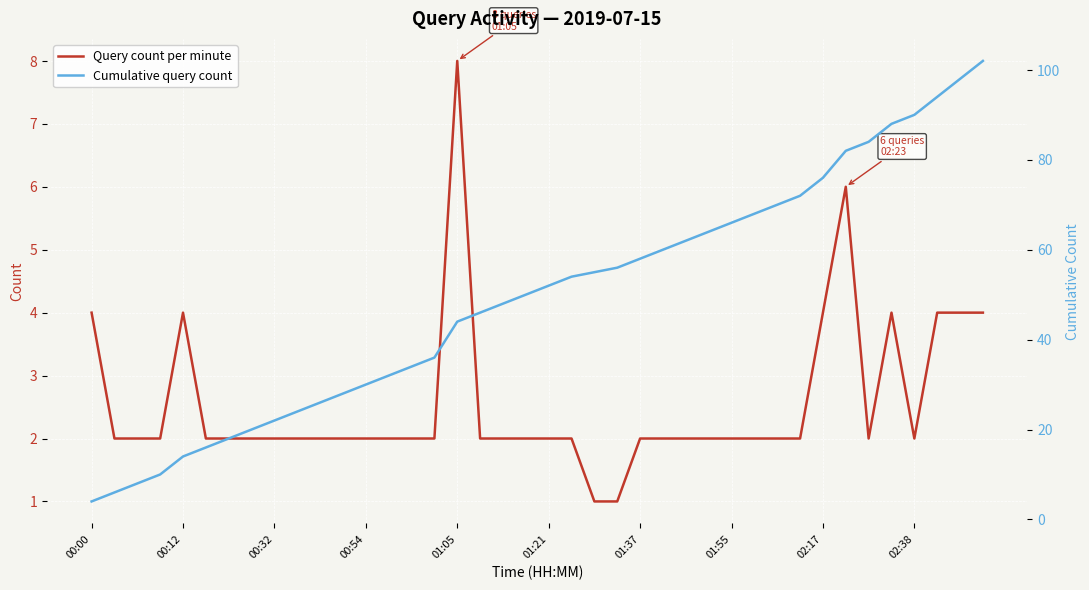

Is it true that Query count per minute equals 3 at 02:17?

False